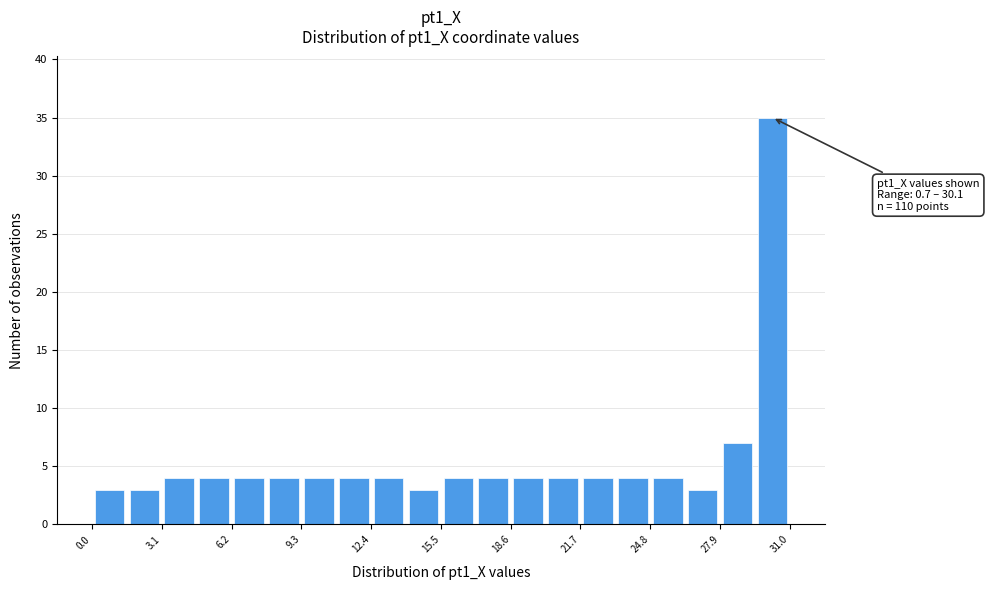

Around what value on the x-axis is the tallest bar? Give the approximate position of its centre, as read against the axis.

30.0